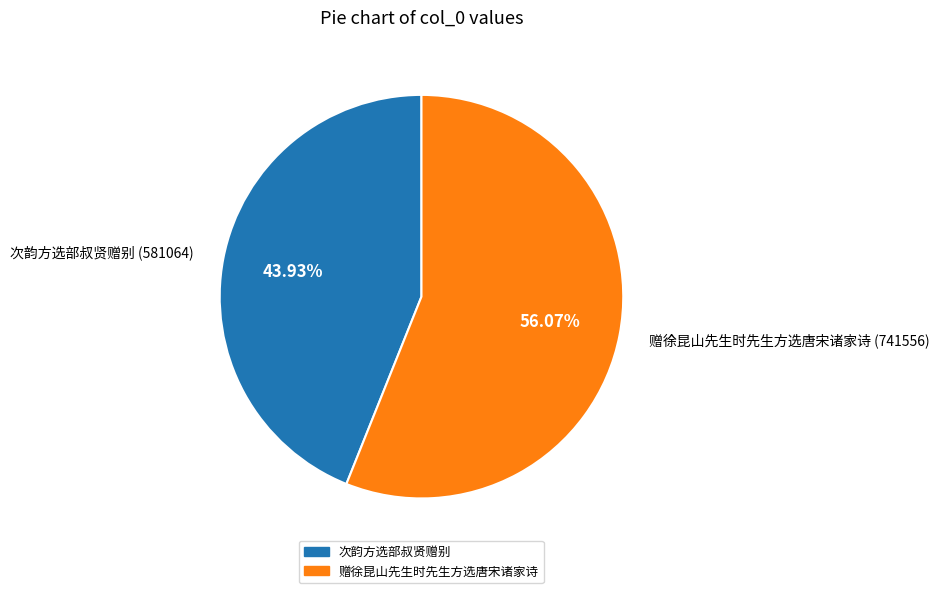

Which slice is the largest?

赠徐昆山先生时先生方选唐宋诸家诗